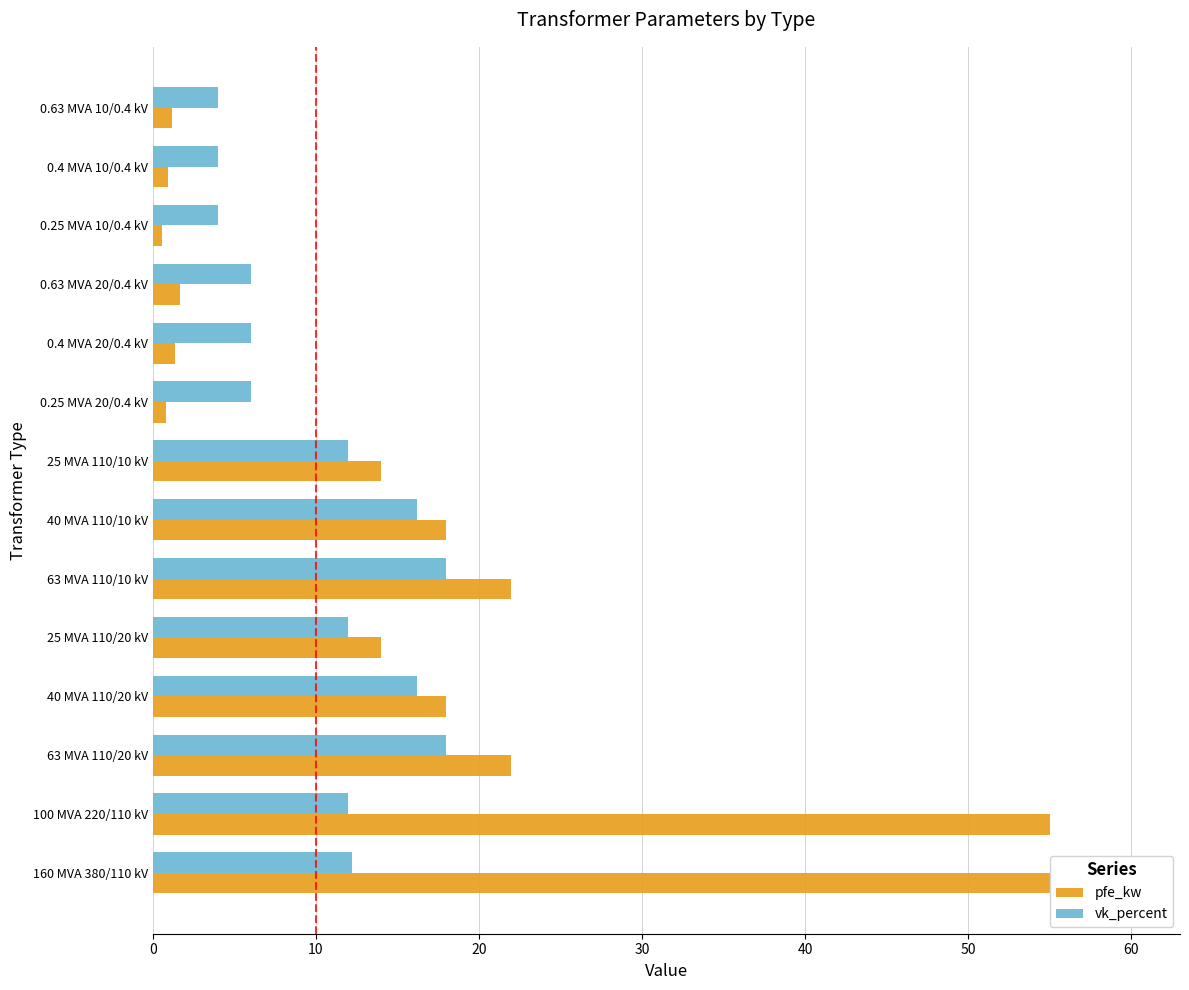

Which series has the widest spread of values?

pfe_kw